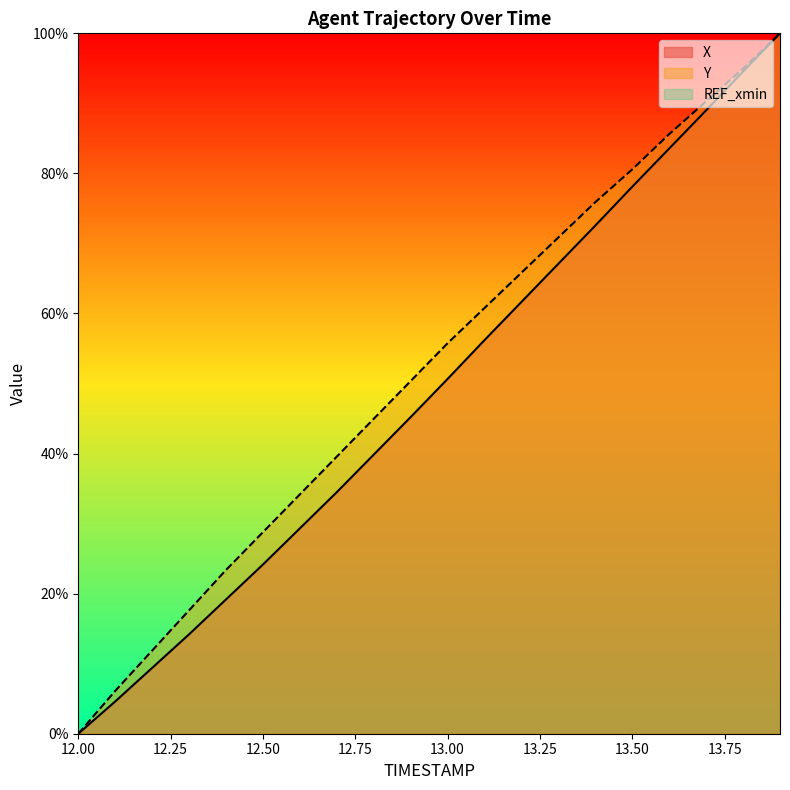

Is the value of X at 13.8 greater than the value of Y at 12.3?

Yes